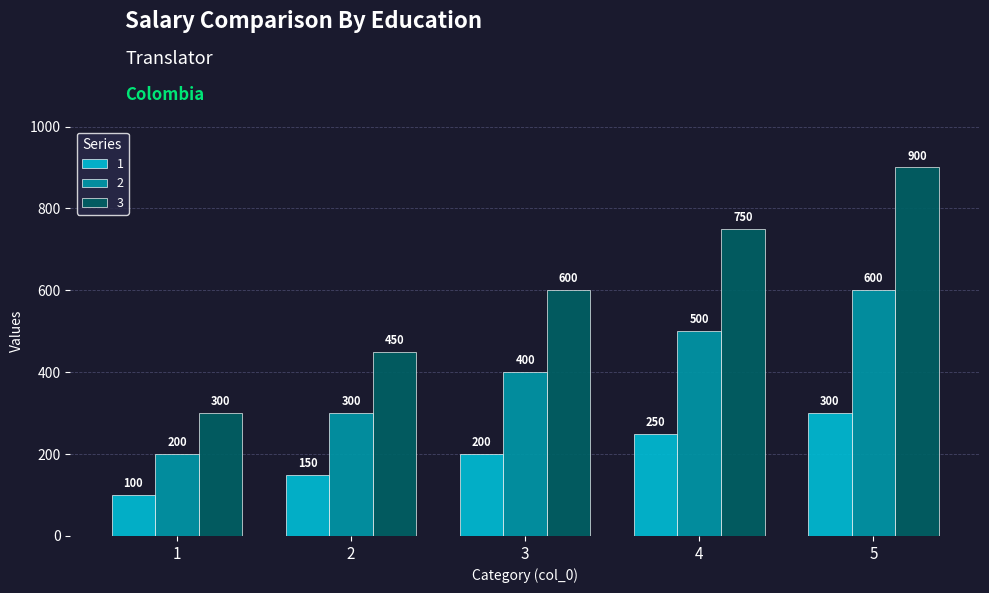

At which label is 1 closest to 200?

3